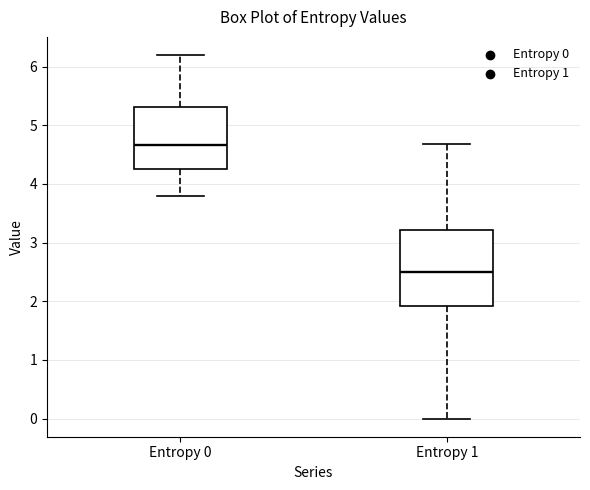

Reading left to right, transcribe this box plot: for each box, give where its median line is, the range the box spans, and where its two whiskers end, as read against the y-axis. The values are not printed on the chart, so give them approximately, as read against the axis.

Entropy 0: median 4.7, box 4.3 to 5.3, whiskers 3.8 to 6.2
Entropy 1: median 2.5, box 1.9 to 3.2, whiskers 0.0 to 4.7